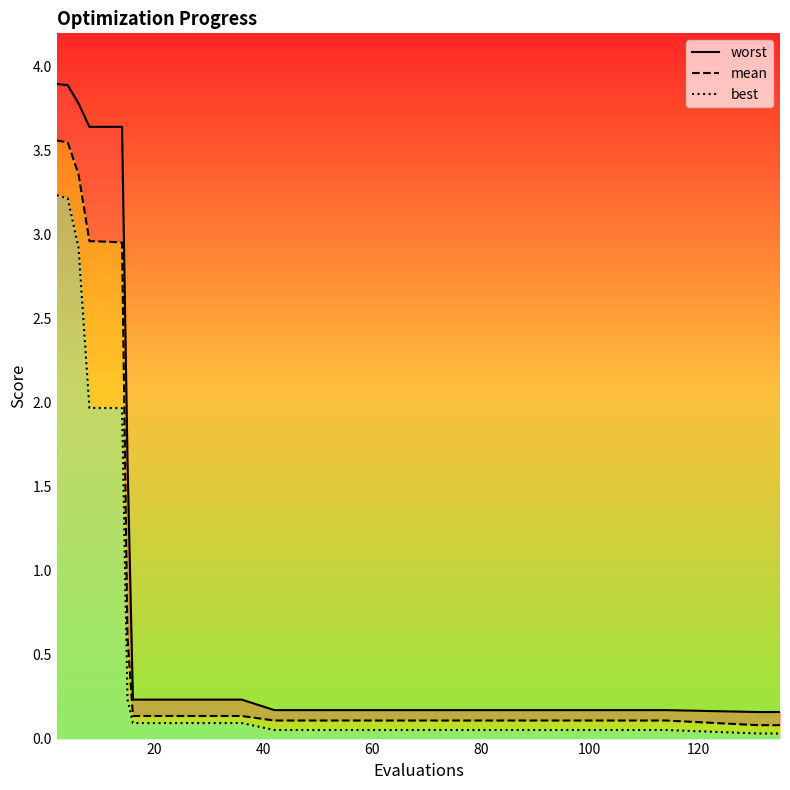

Where is the first local minimum for worst?

80